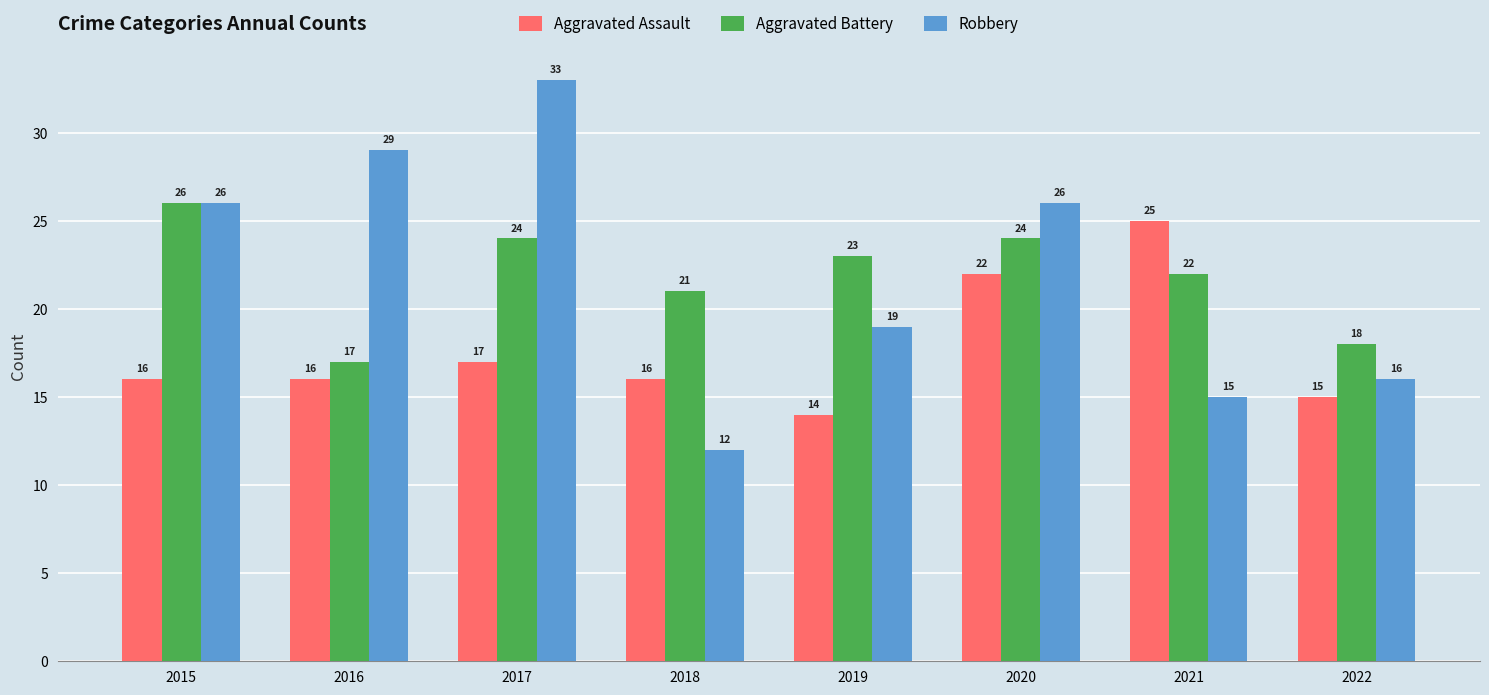

How many series are shown in this chart?

3